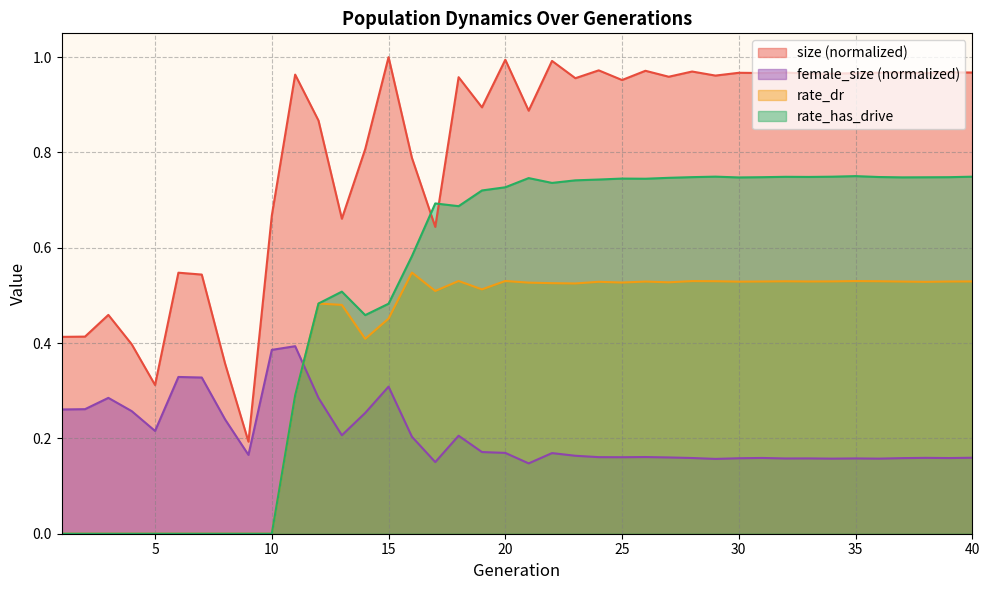

What is the value of the female_size point at the 4th from the left?

0.3